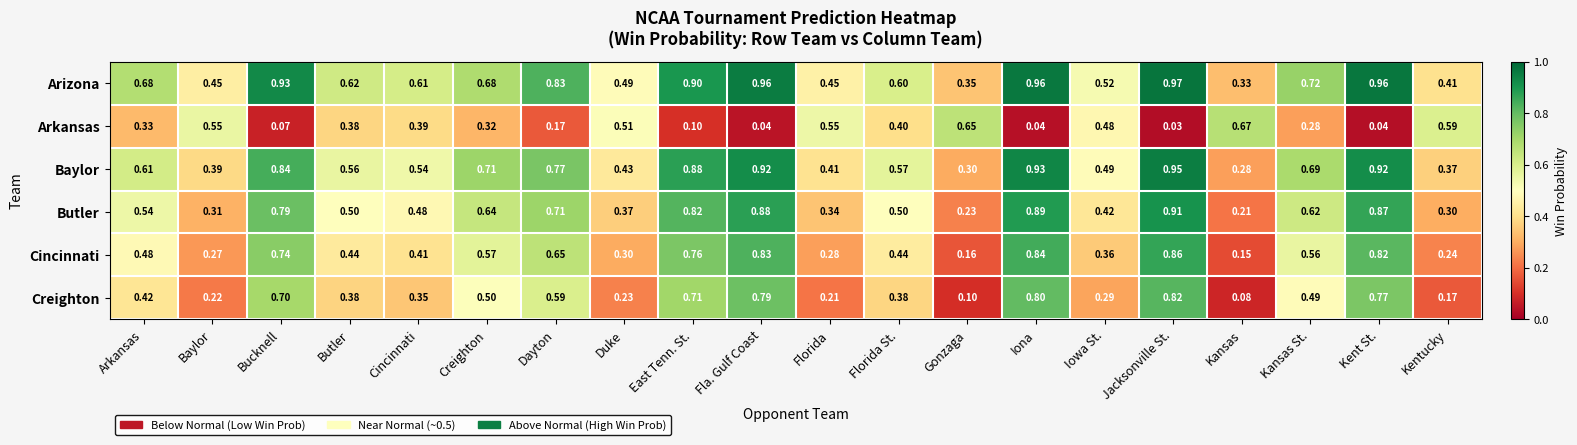

At Bucknell, list the series in order from smallest to largest.

Arkansas, Creighton, Cincinnati, Butler, Baylor, Arizona